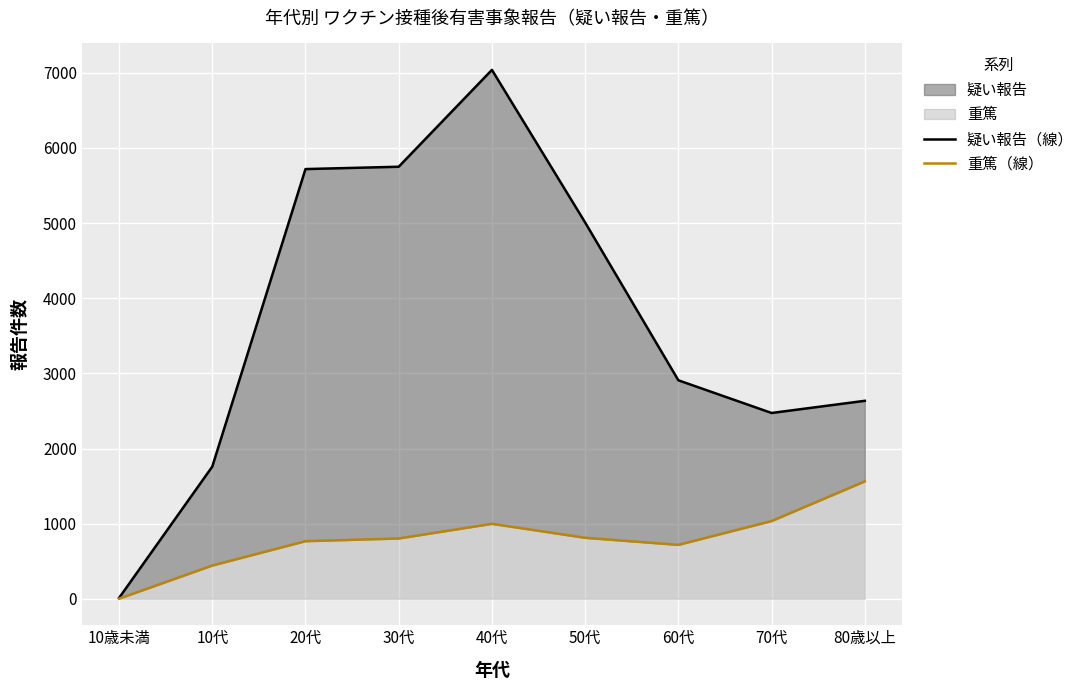

True or false: 重篤（線） and 疑い報告（線） intersect in this chart.

False